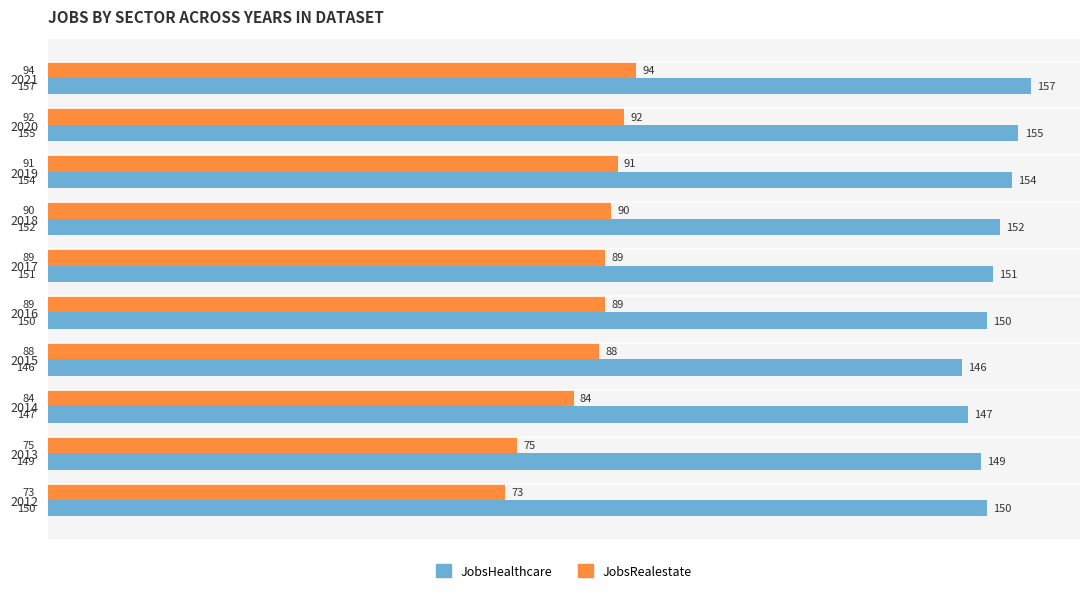

Which series has the widest spread of values?

JobsRealestate